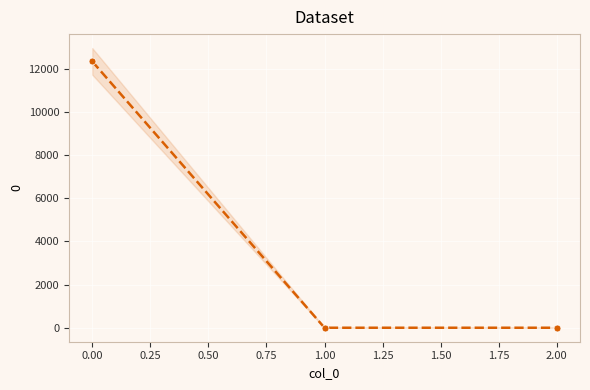

How many lines are shown in the chart?

1